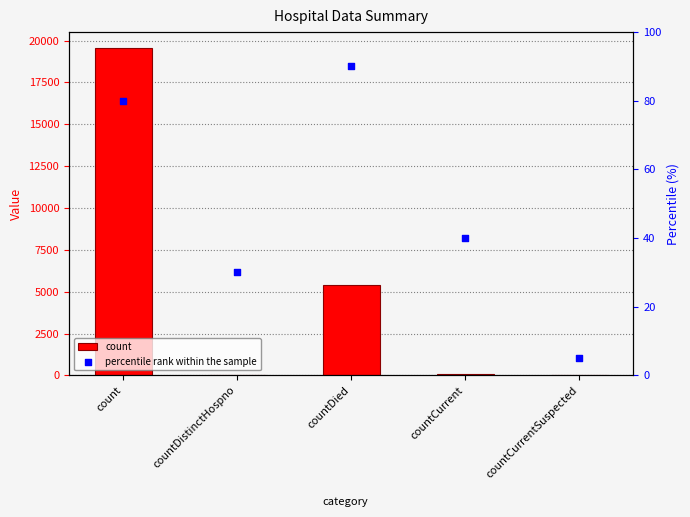

Which series has the largest total across all categories?

count